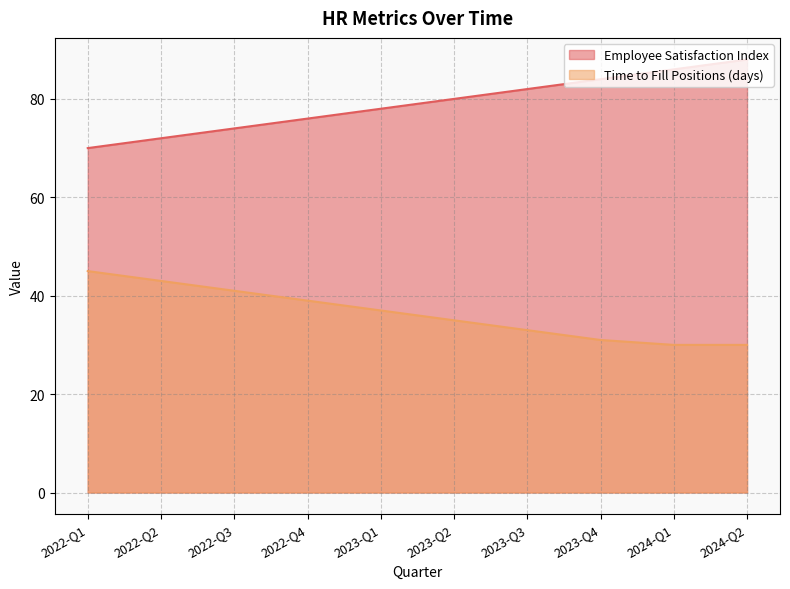

Is it true that Employee Satisfaction Index equals 86 at 2024-Q1?

True